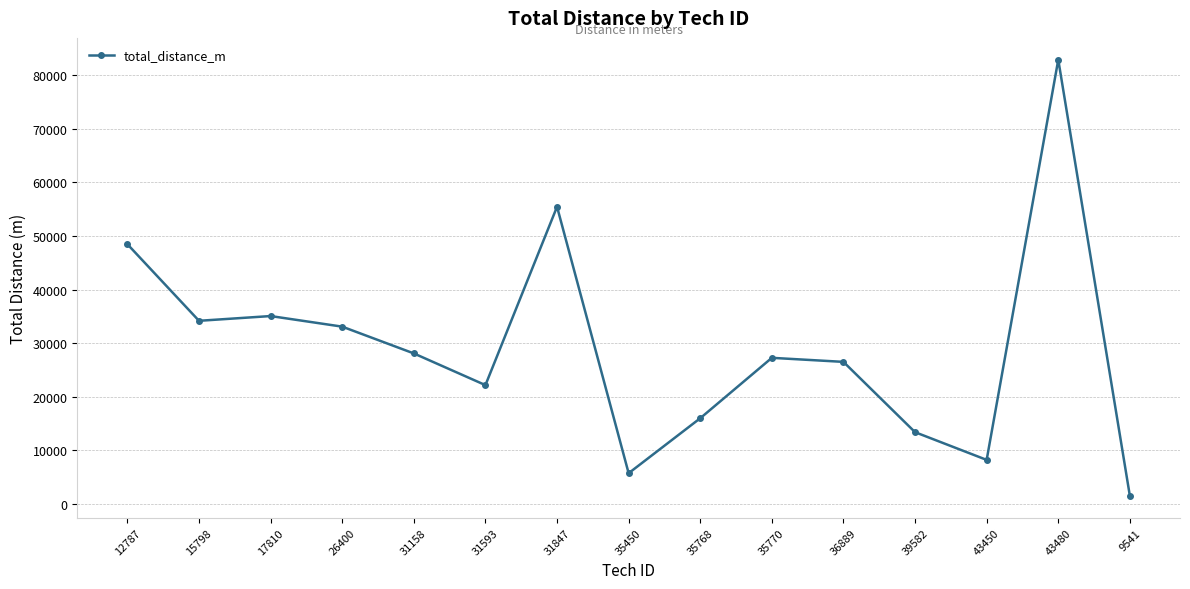

How many data points does each series have?

15